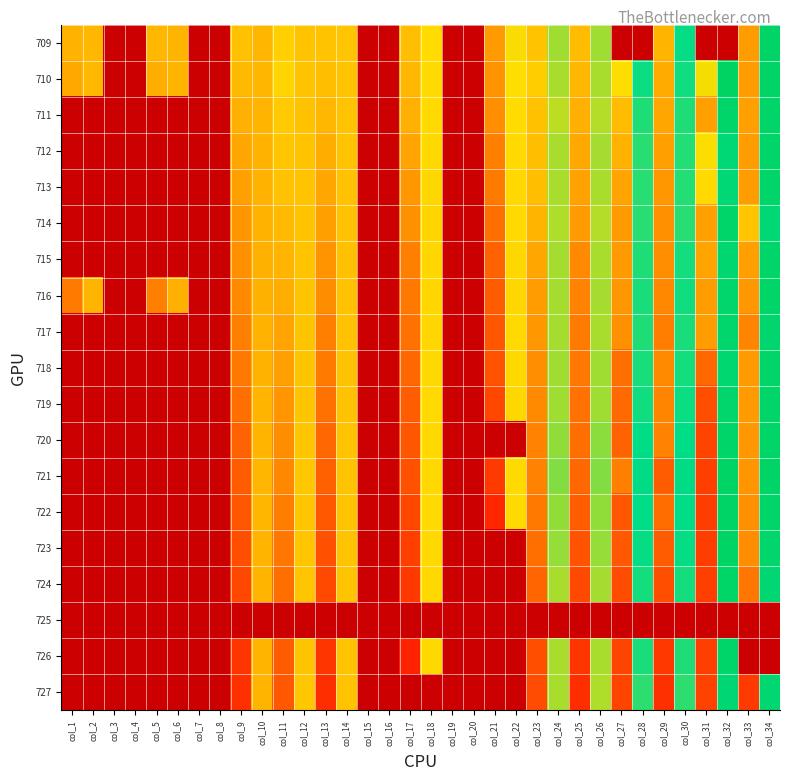

Rank the series at col_29 from highest to lowest value.

727, 726, 724, 721, 723, 722, 717, 720, 719, 716, 718, 715, 714, 713, 712, 711, 710, 709, 725